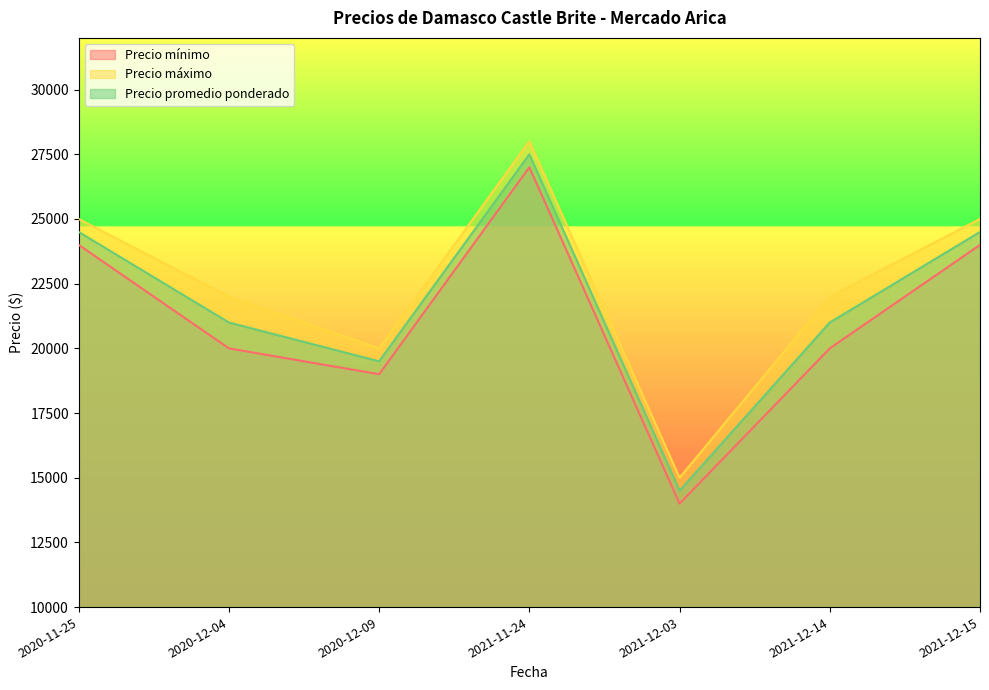

True or false: Precio promedio ponderado and Precio máximo cross at least once.

False